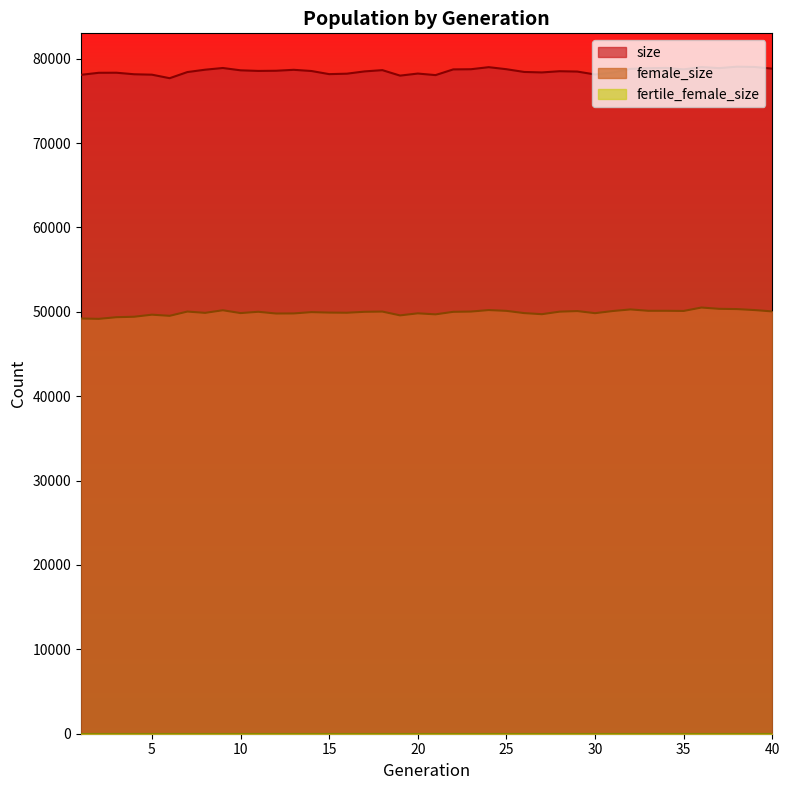

True or false: size and female_size cross at least once.

False